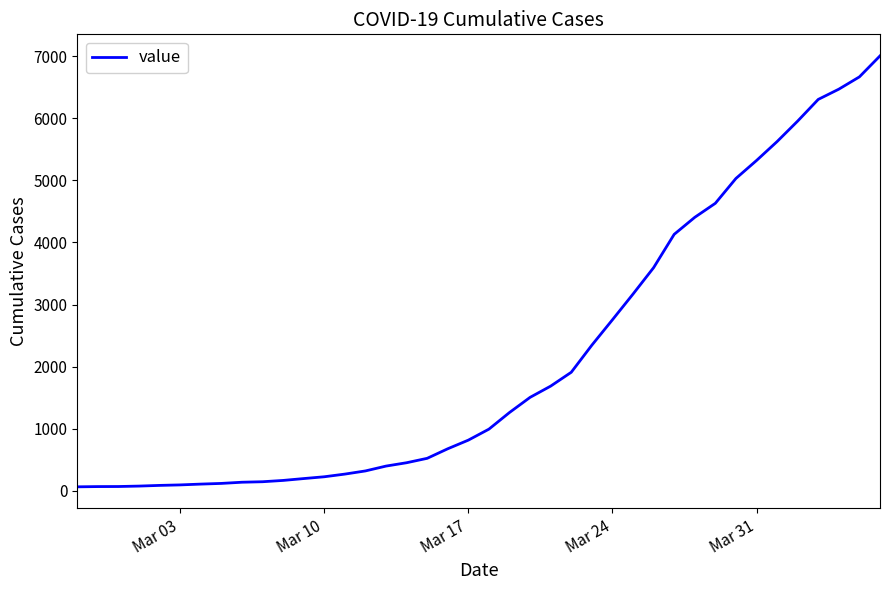

What is the greatest value displayed?

7004